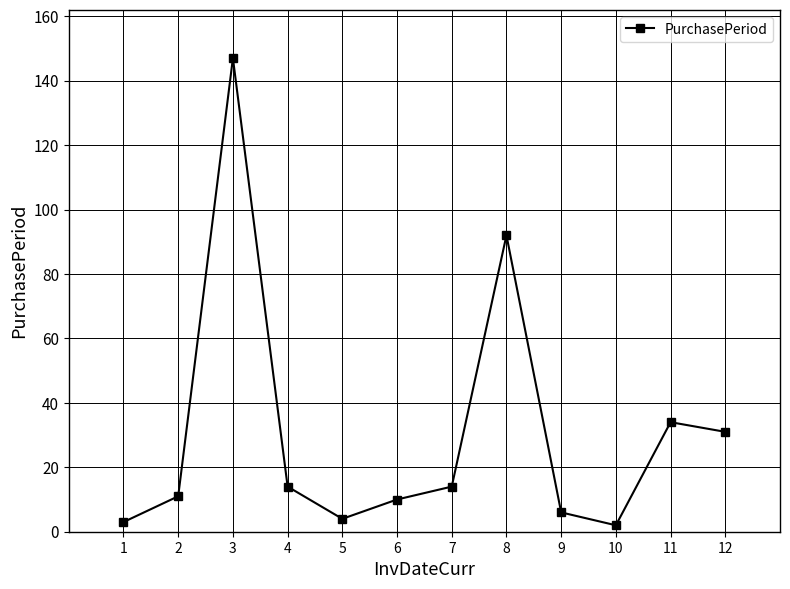

What is the greatest value displayed?

147